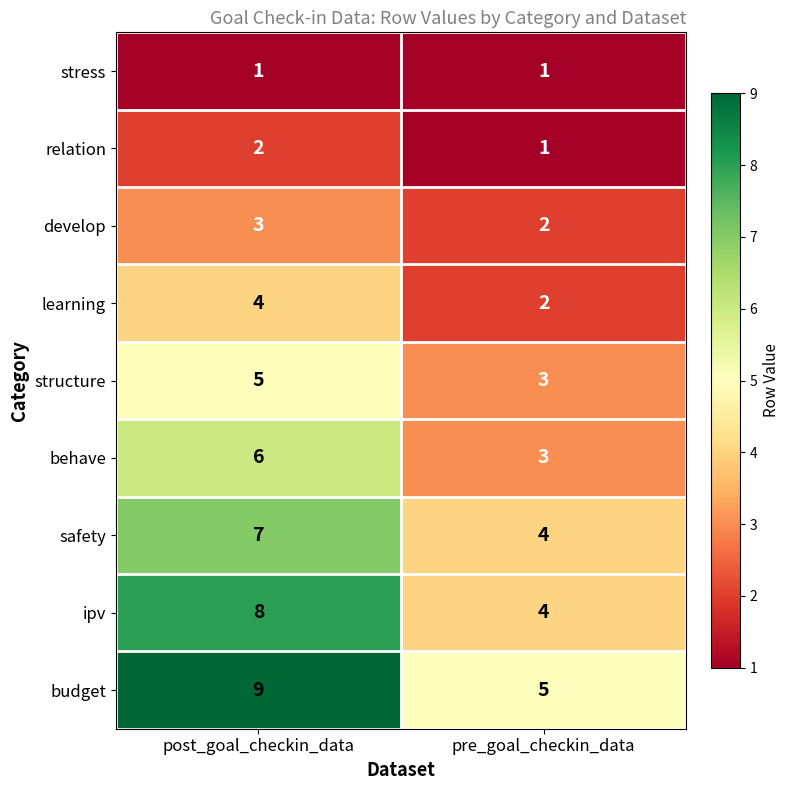

Which series has the largest total across all categories?

budget